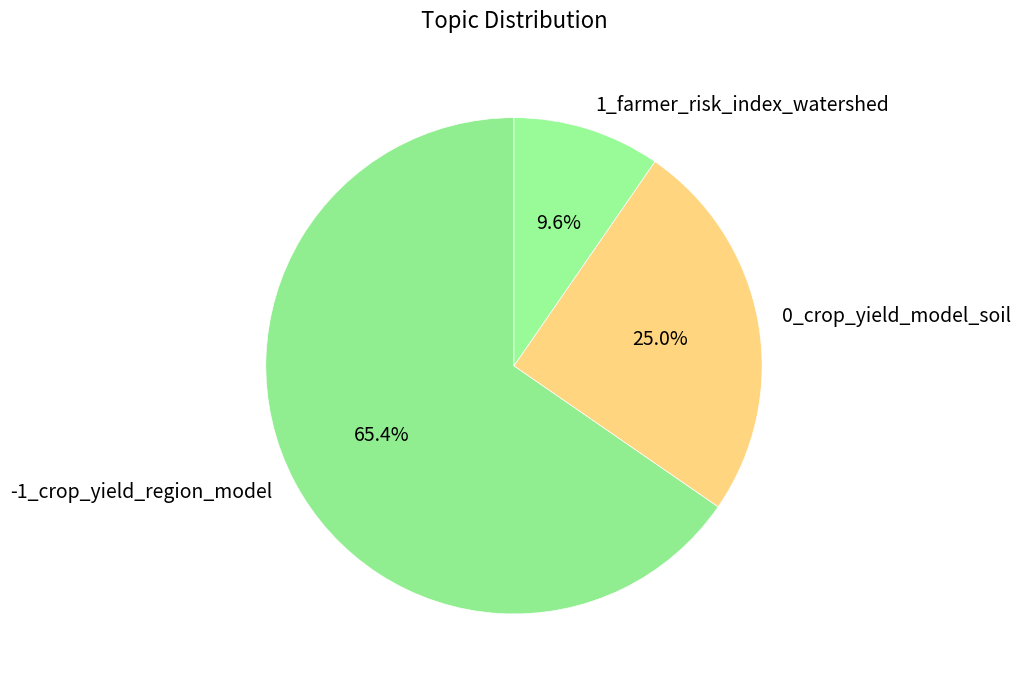

Count the number of slices in the pie.

3